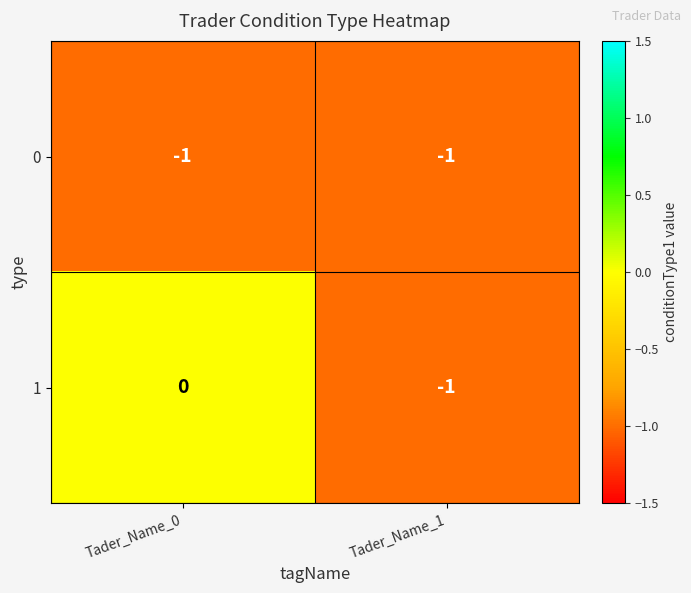

Reading right to left, what are all the values shown in this chart?

0: -1	-1
1: -1	0